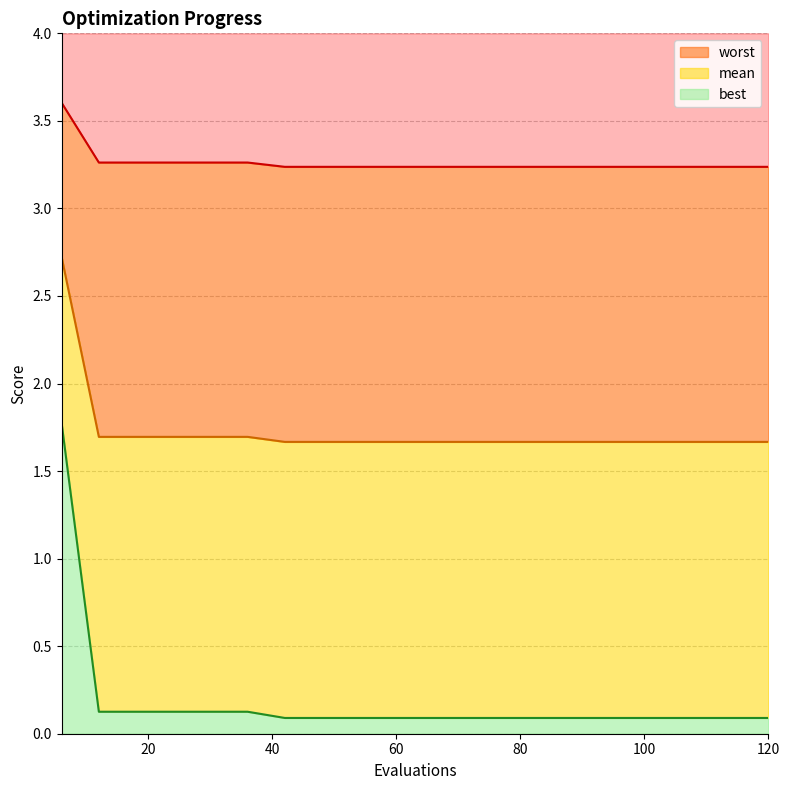

True or false: mean and worst cross at least once.

False